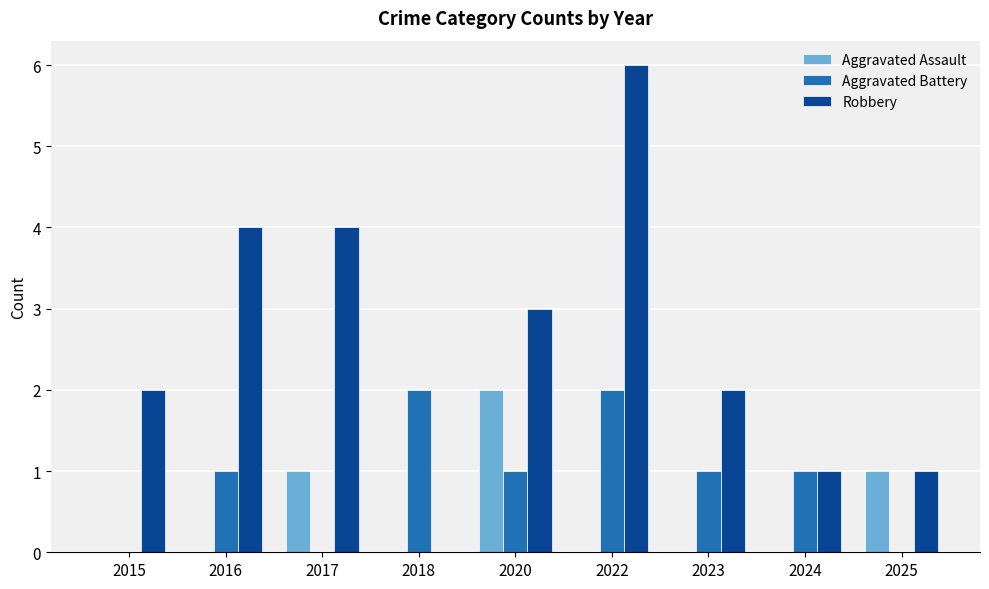

At which category is the sum across all series the highest?

2022